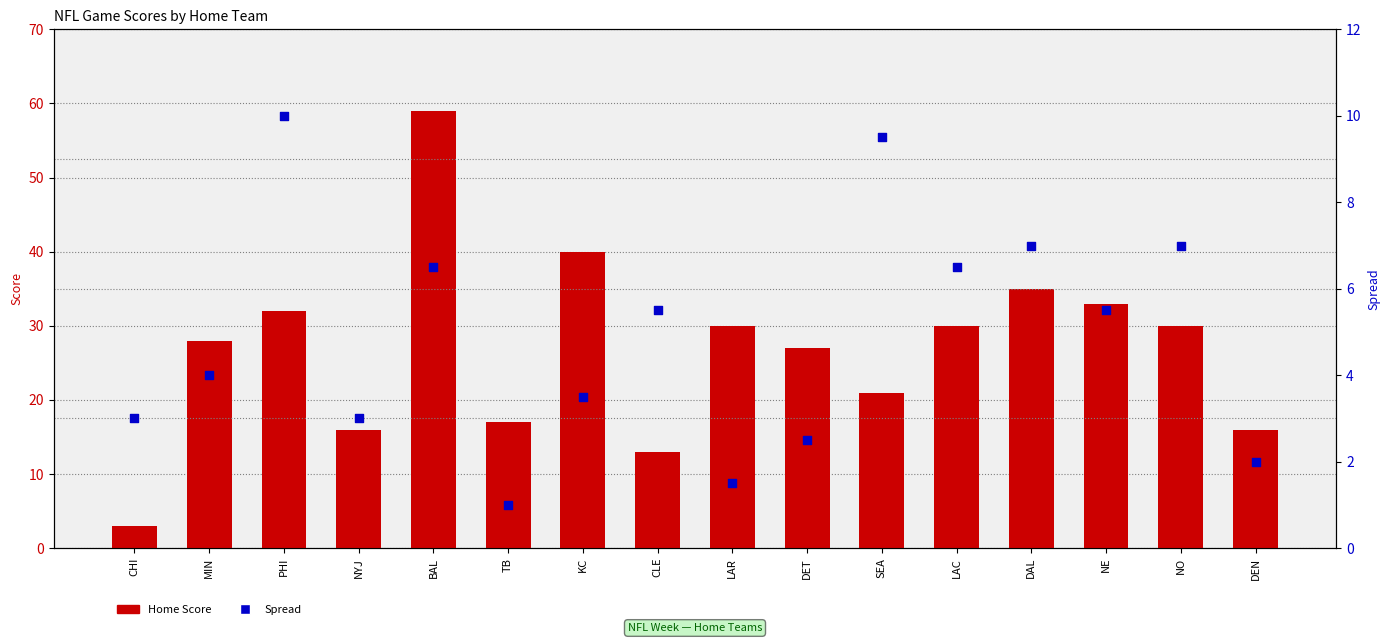

Which series has the largest total across all categories?

Home Score